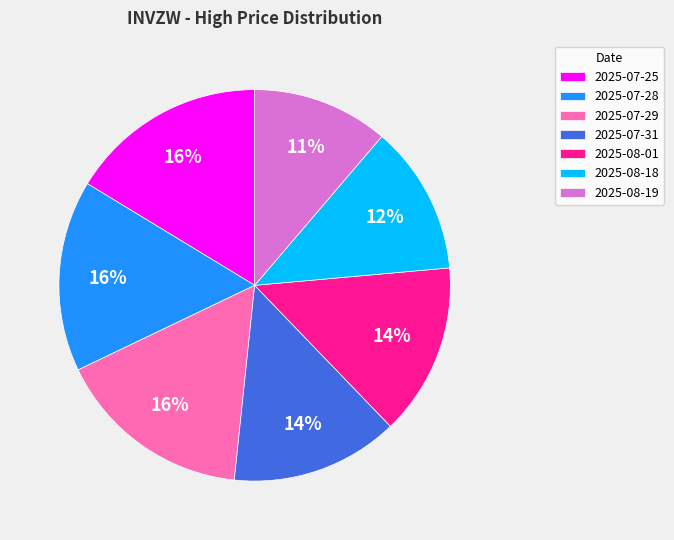

Between 2025-07-29 and 2025-08-01, which is larger?

2025-07-29